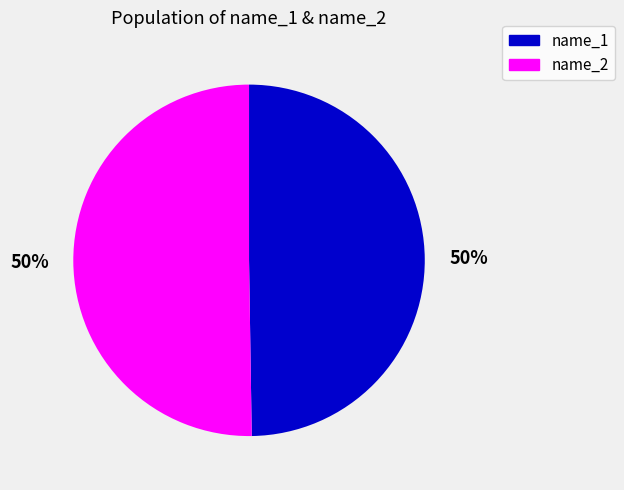

What is the ratio of the value at name_1 to the value at name_2?

1.0